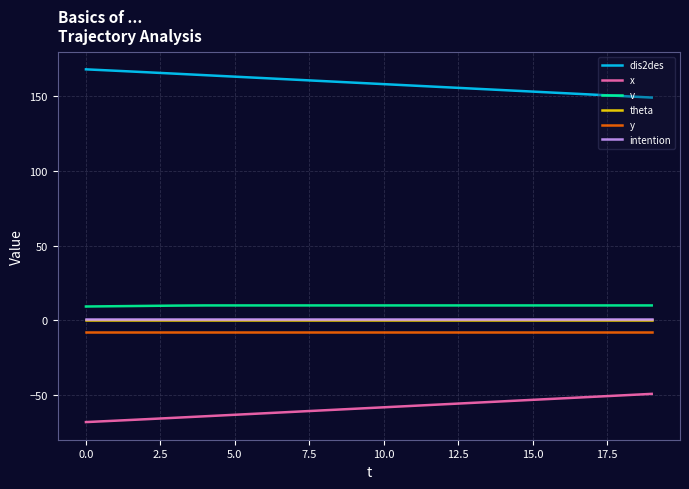

True or false: y and intention intersect in this chart.

False